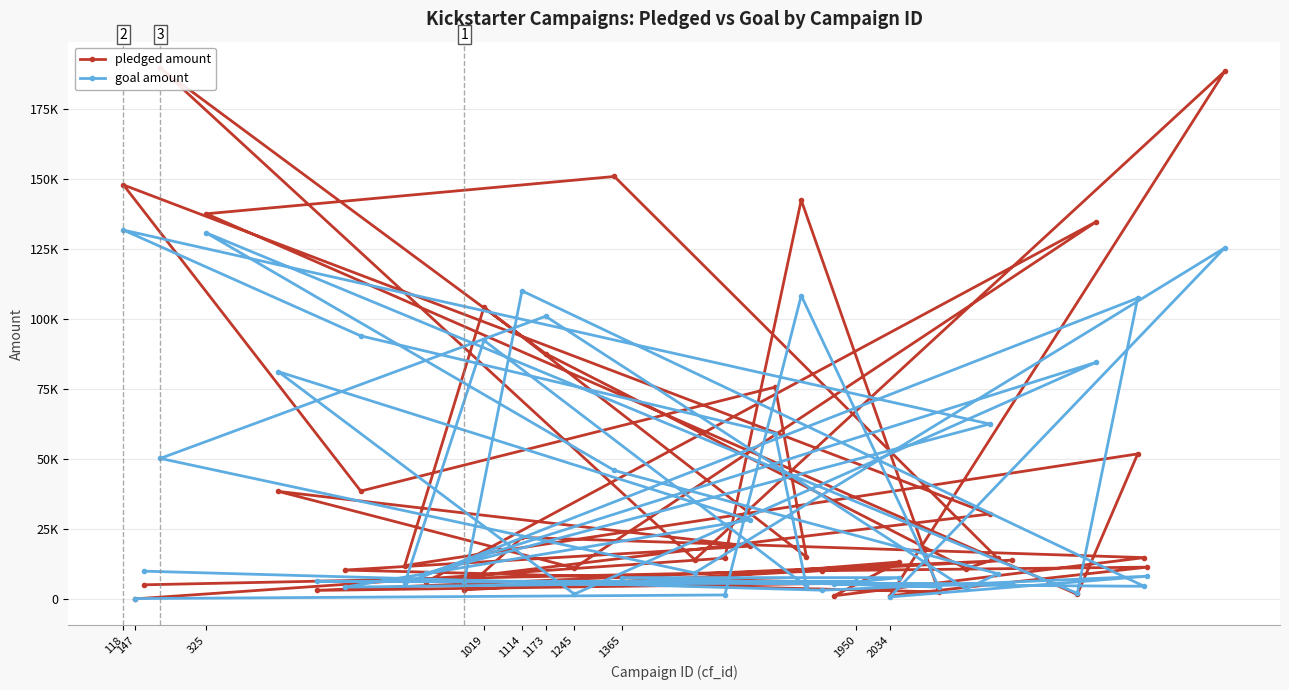

What are all the series names shown in the legend?

pledged amount, goal amount